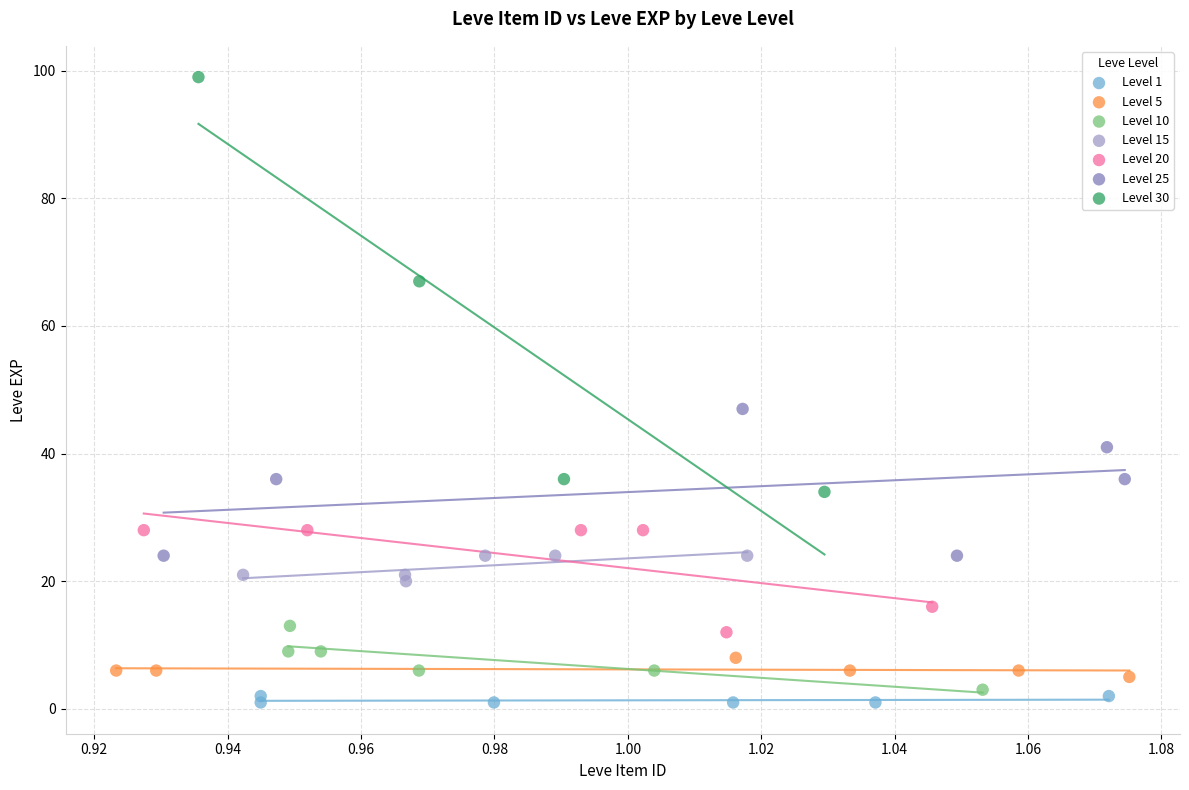

Which series has the largest Y range (max minus min)?

Level 30